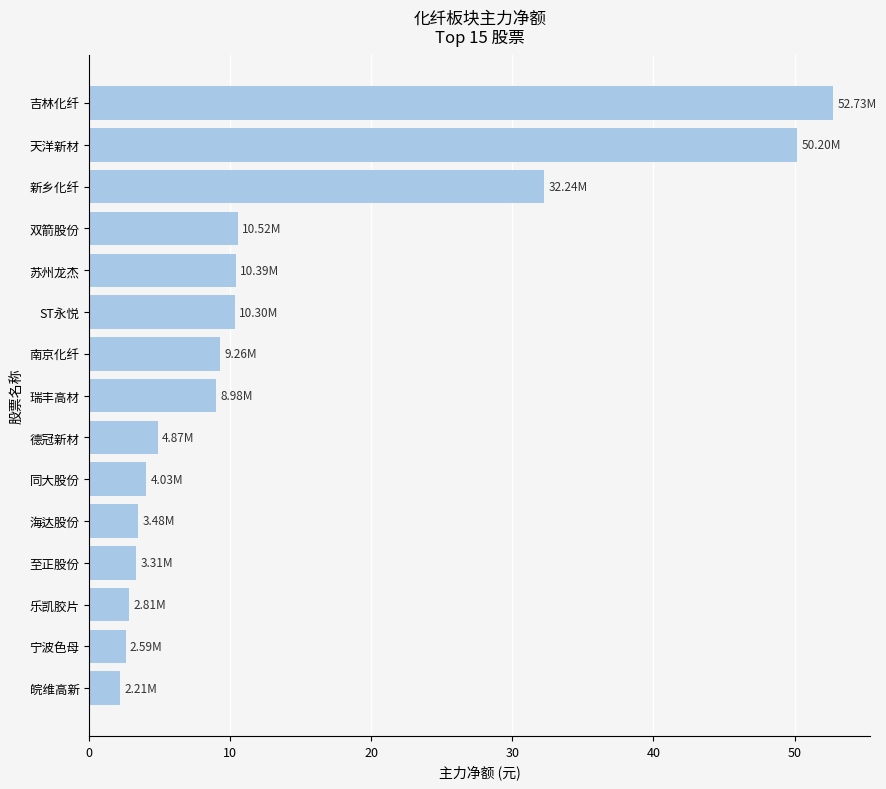

What is the sum of the values at 乐凯胶片 and 双箭股份?

13.3